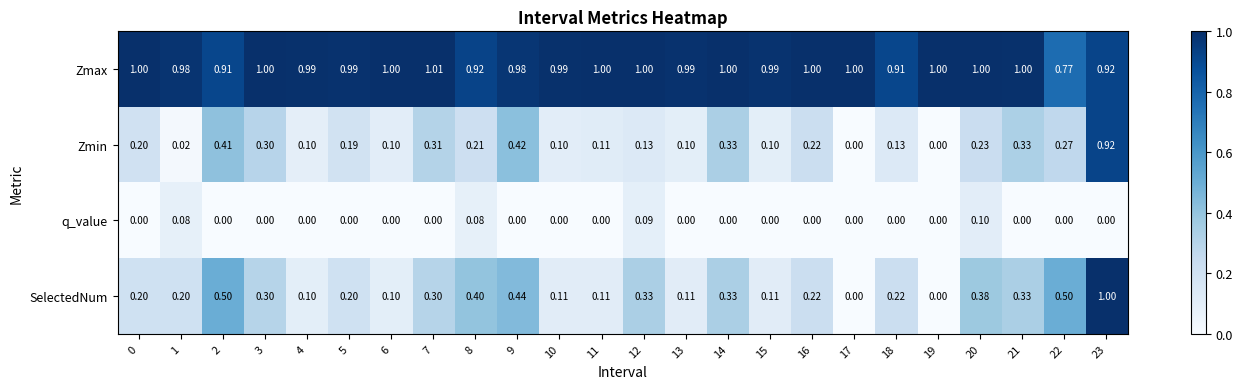

List the series in order of their peak value, lowest first.

q_value, Zmin, SelectedNum, Zmax